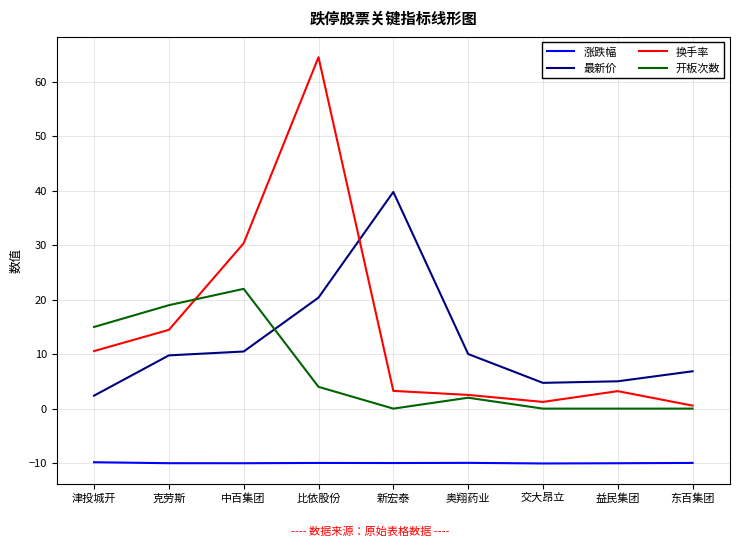

Rank the series by their maximum value, from highest to lowest.

换手率, 最新价, 开板次数, 涨跌幅